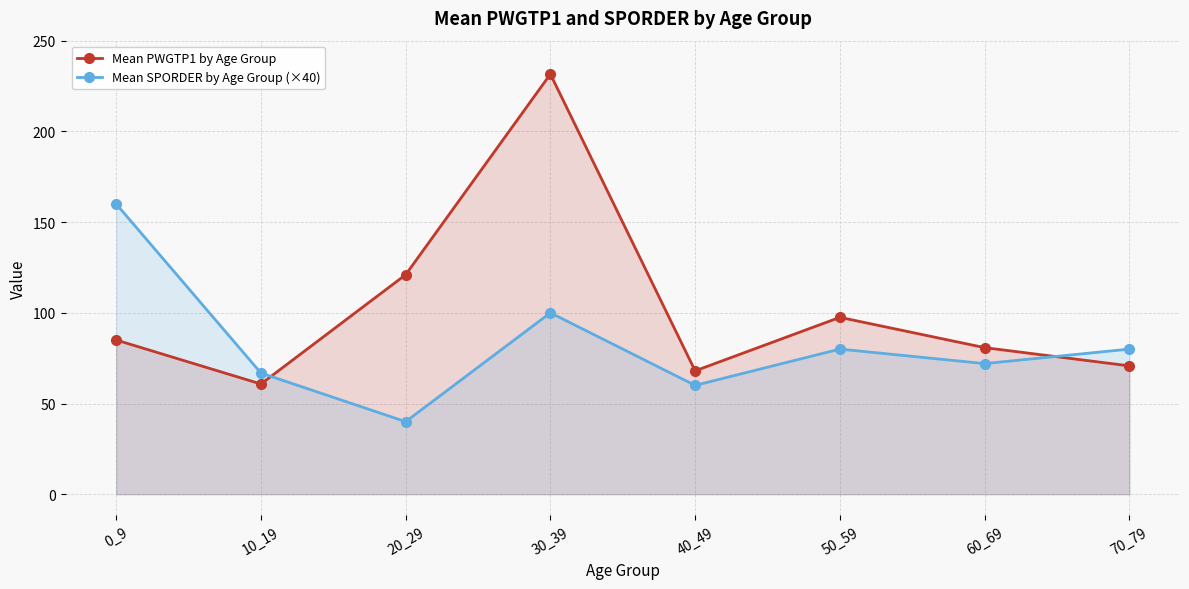

What is the average value of the Mean PWGTP1 by Age Group series?

101.9